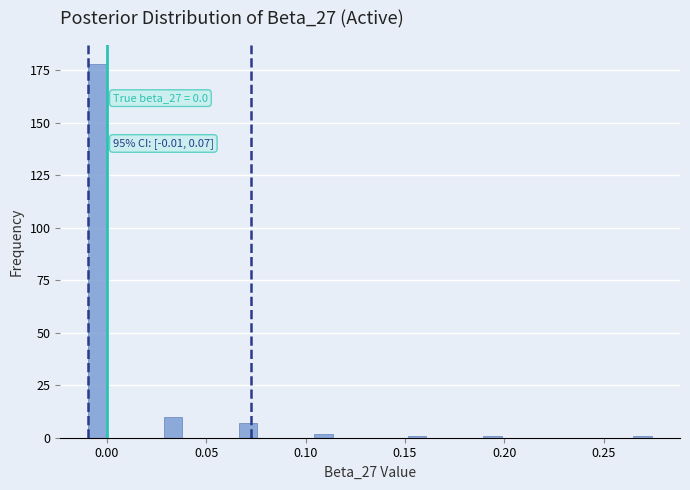

Read against the x-axis, roughly where is the centre of the tallest bar?

-0.005